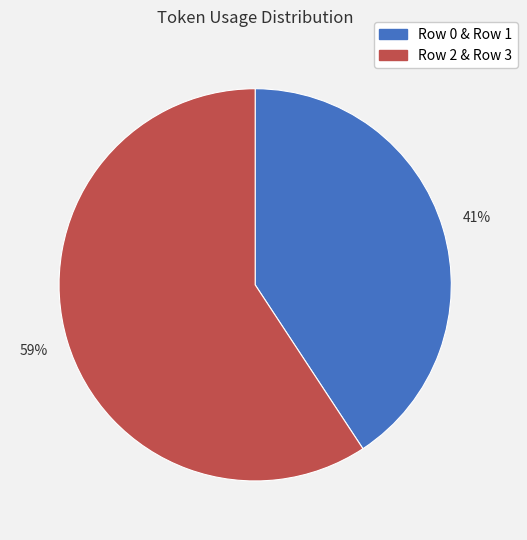

Does any single category account for the majority?

Yes